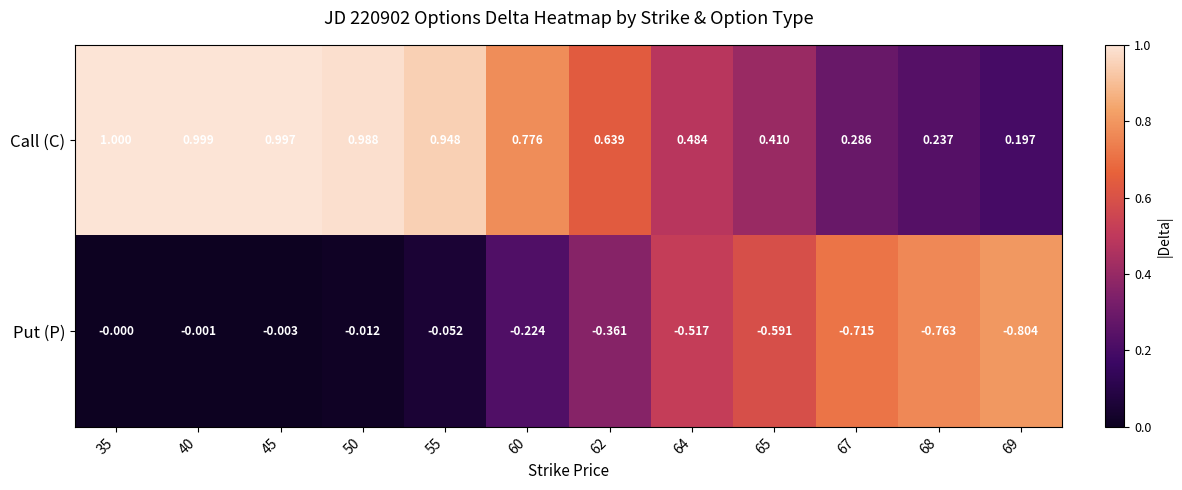

Which series has the largest total across all categories?

Call (C)